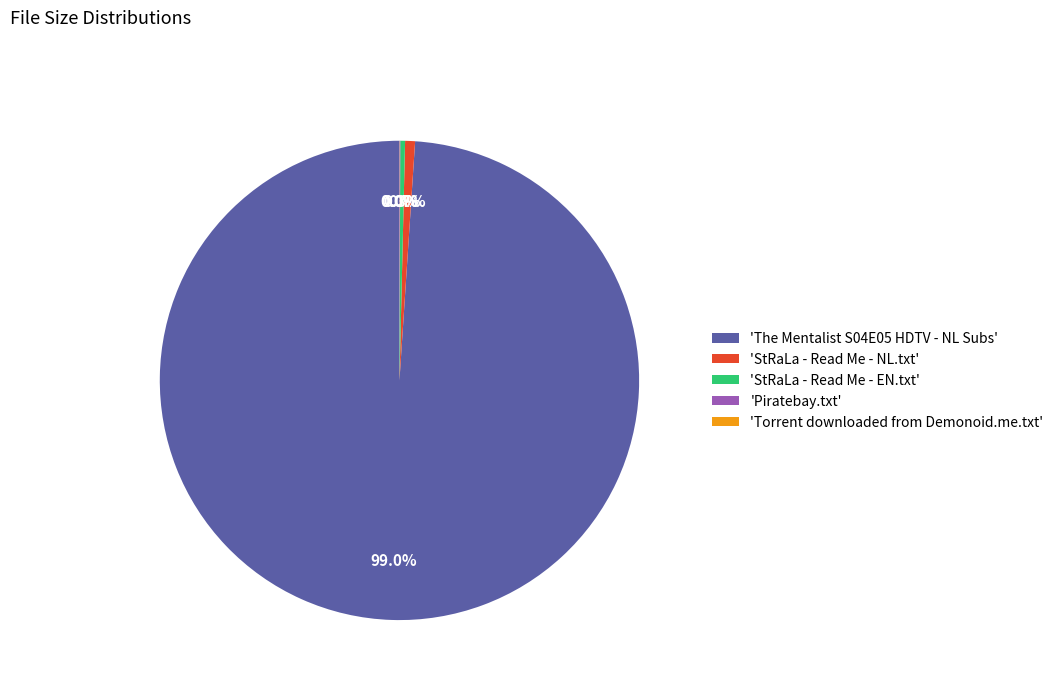

Which category has the biggest portion of the pie?

'The Mentalist S04E05 HDTV - NL Subs'